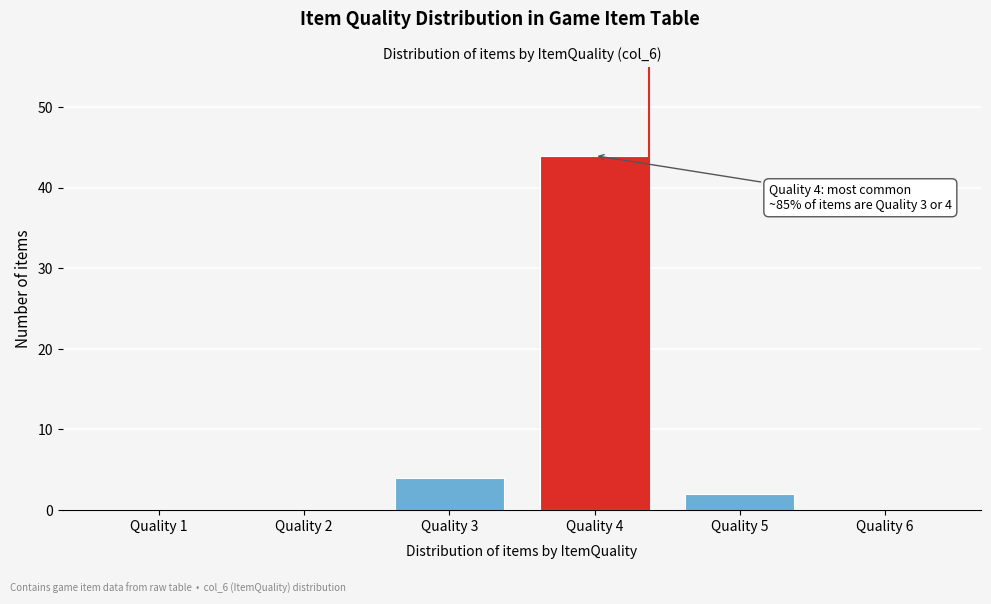

Reading left to right, extract all data points from this chart.

Quality 1=0	Quality 2=0	Quality 3=4	Quality 4=44	Quality 5=2	Quality 6=0